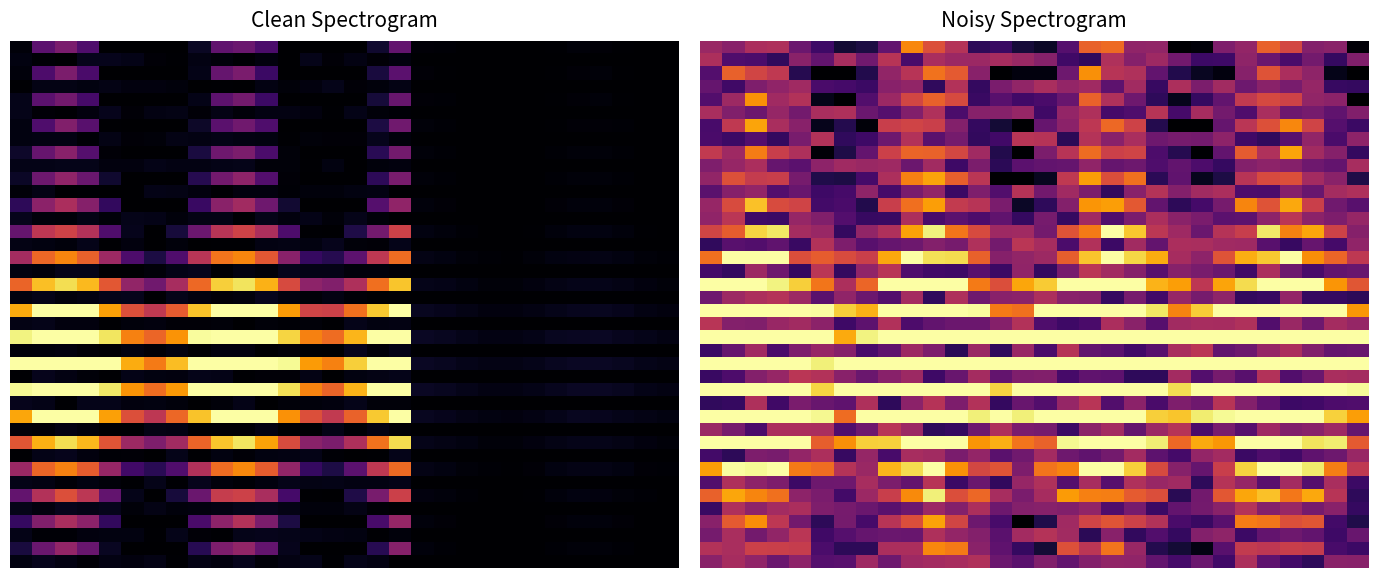

What is the total value across all series at 25?

14.1